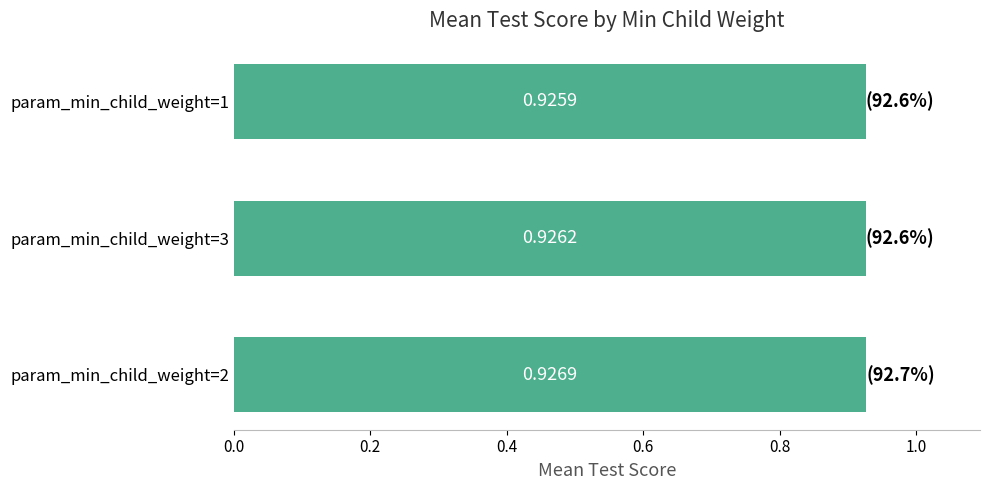

Rank the categories by value from lowest to highest.

param_min_child_weight=1, param_min_child_weight=3, param_min_child_weight=2